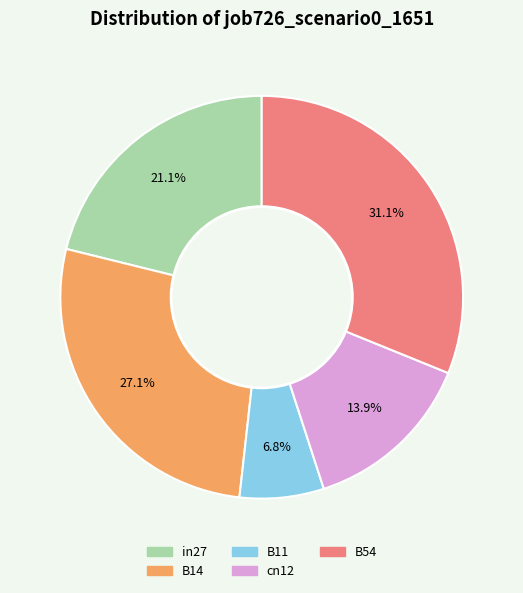

To the nearest percent, what portion does in27 represent?

21%